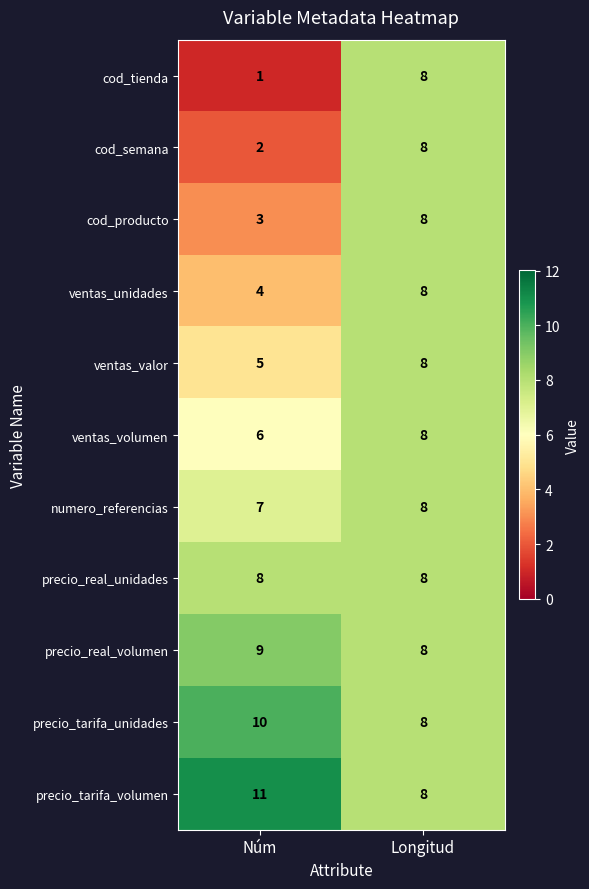

What value does the ventas_valor series have at Longitud?

8